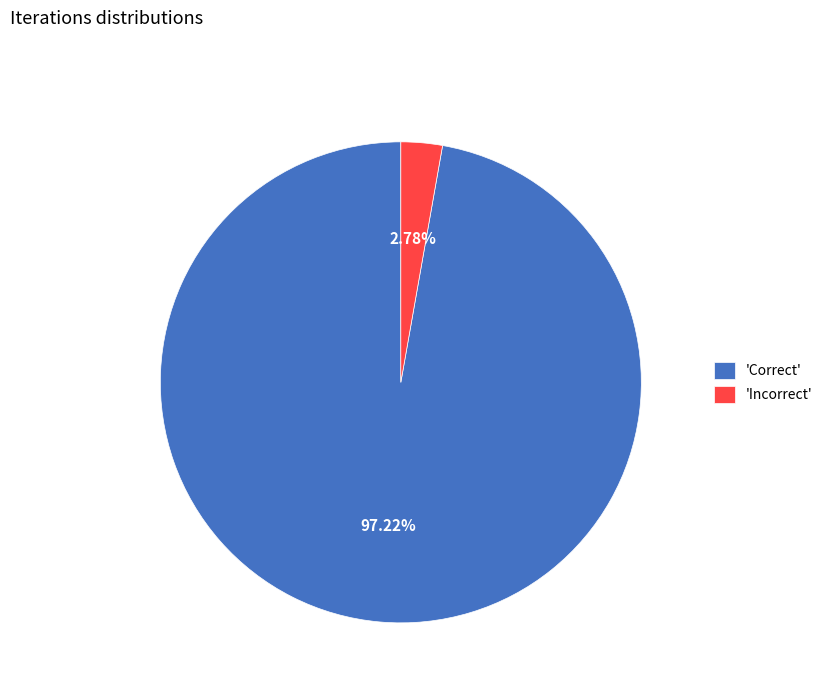

Is the sum of 'Correct' and 'Incorrect' greater than half?

Yes